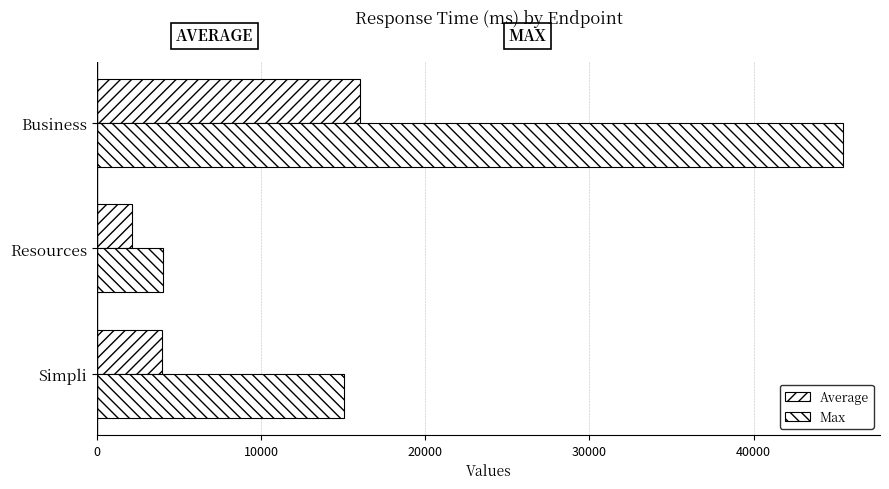

What is the sum of all Average values?

22132